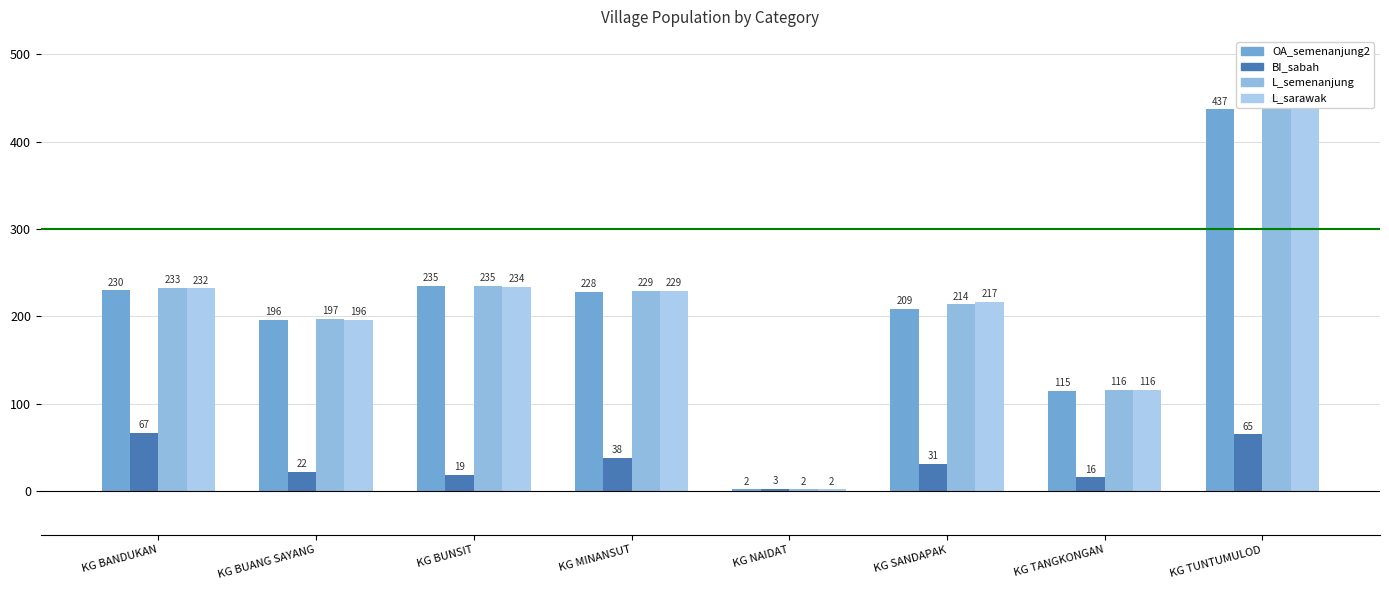

Reading left to right, extract all data points from this chart.

OA_semenanjung2: KG BANDUKAN=230	KG BUANG SAYANG=196	KG BUNSIT=235	KG MINANSUT=228	KG NAIDAT=2	KG SANDAPAK=209	KG TANGKONGAN=115	KG TUNTUMULOD=437
BI_sabah: KG BANDUKAN=67	KG BUANG SAYANG=22	KG BUNSIT=19	KG MINANSUT=38	KG NAIDAT=3	KG SANDAPAK=31	KG TANGKONGAN=16	KG TUNTUMULOD=65
L_semenanjung: KG BANDUKAN=233	KG BUANG SAYANG=197	KG BUNSIT=235	KG MINANSUT=229	KG NAIDAT=2	KG SANDAPAK=214	KG TANGKONGAN=116	KG TUNTUMULOD=438
L_sarawak: KG BANDUKAN=232	KG BUANG SAYANG=196	KG BUNSIT=234	KG MINANSUT=229	KG NAIDAT=2	KG SANDAPAK=217	KG TANGKONGAN=116	KG TUNTUMULOD=439